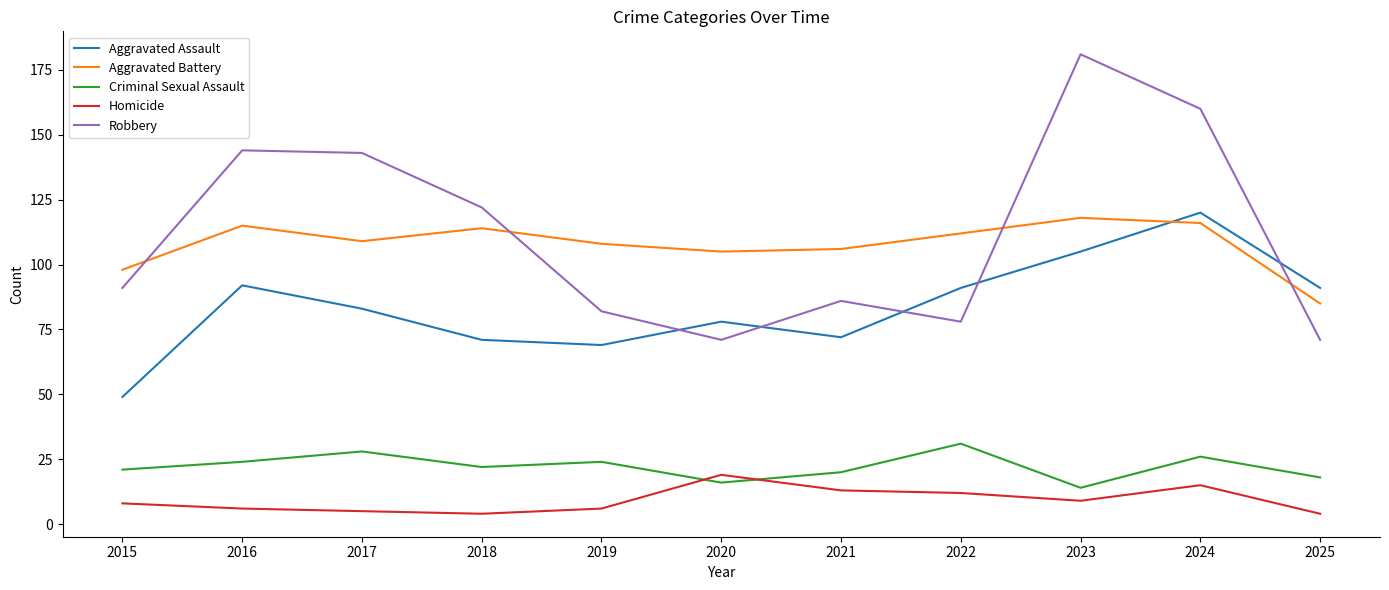

What is the average value of the Criminal Sexual Assault series?

22